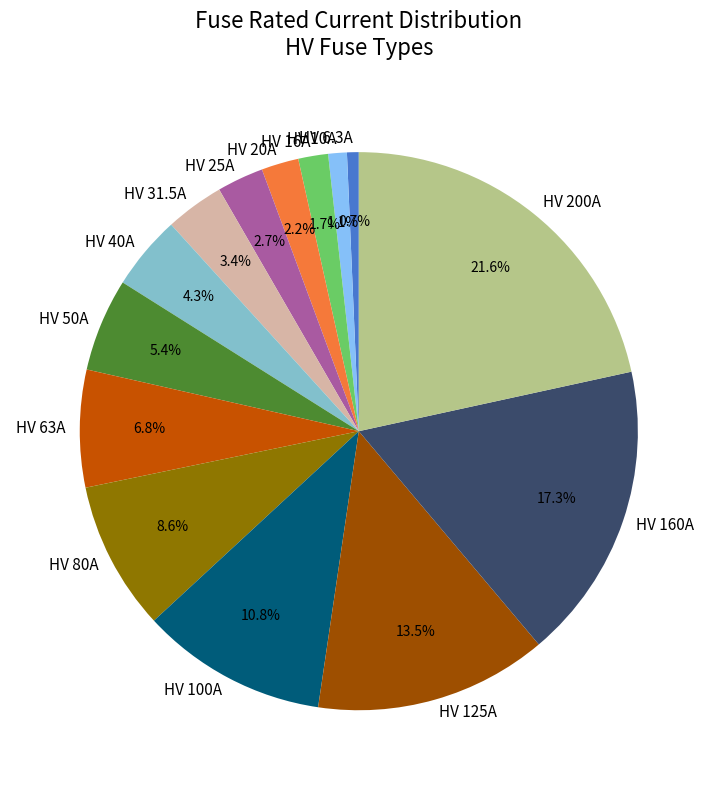

Count the number of slices in the pie.

14